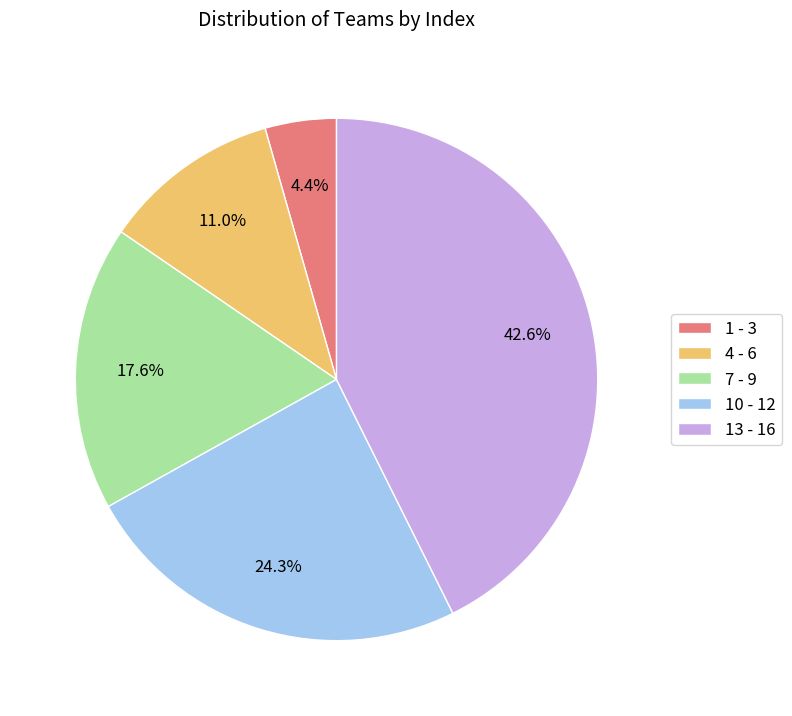

To the nearest percent, what is the difference between the largest and smallest slice percentages?

38%